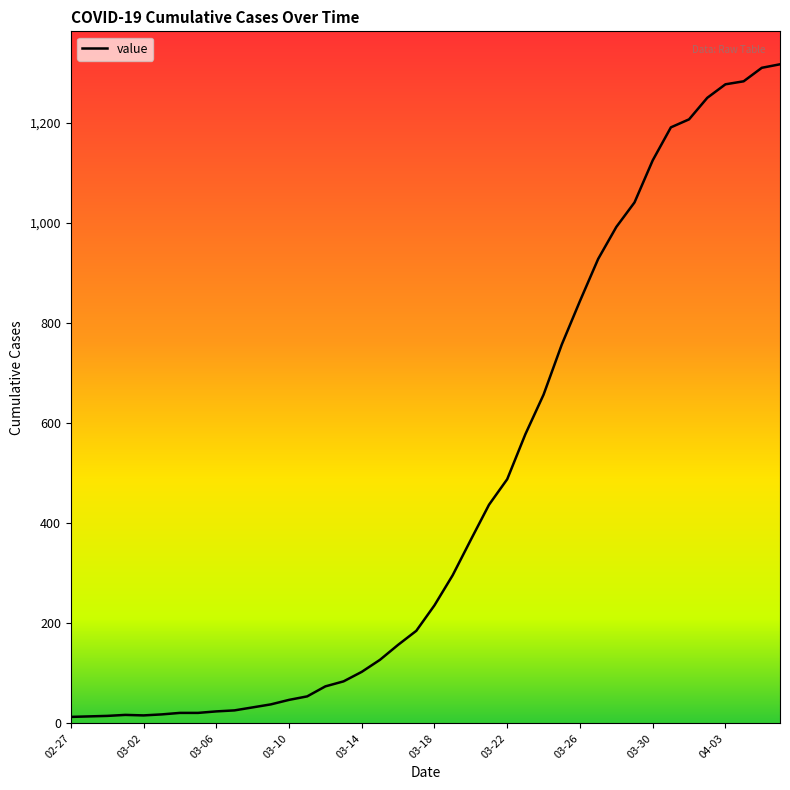

What is the greatest value displayed?

1317